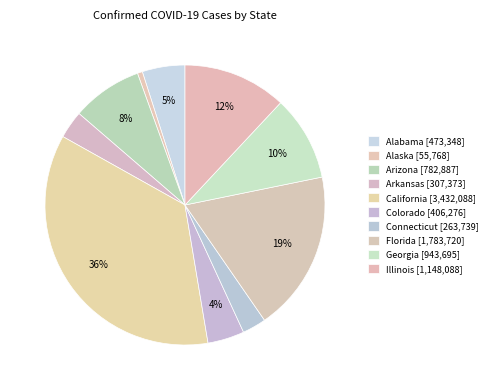

How many slices are in this pie chart?

10